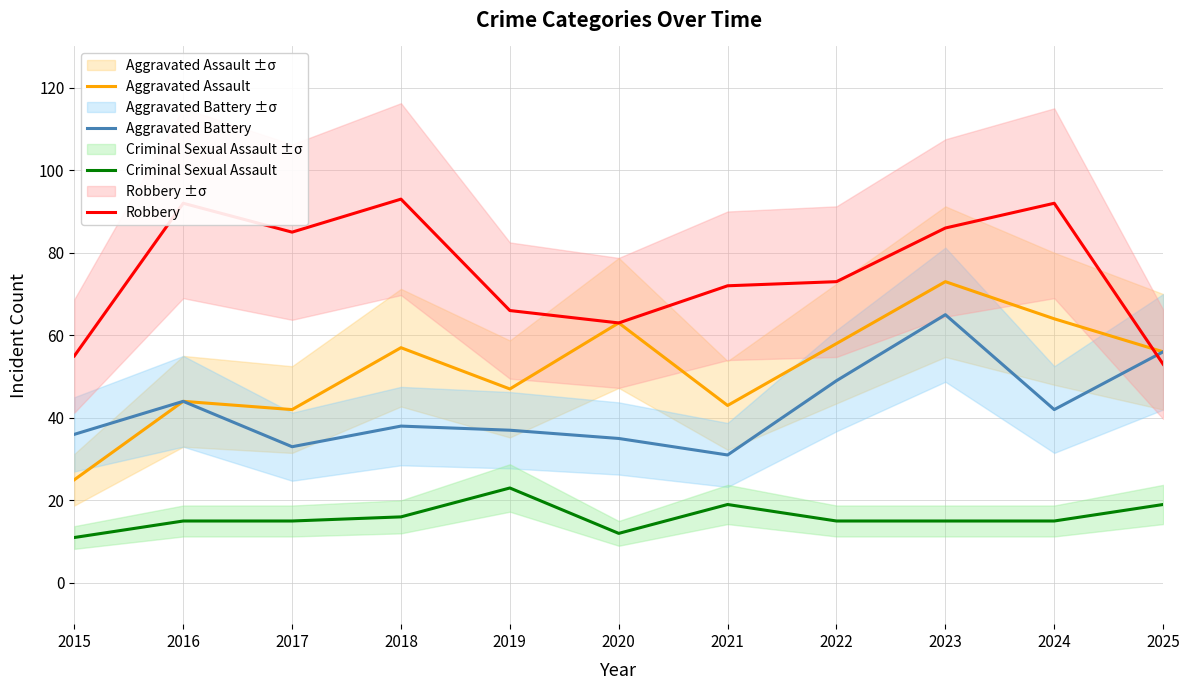

In Aggravated Assault, how many points are higher than both neighbors (excluding endpoints)?

4